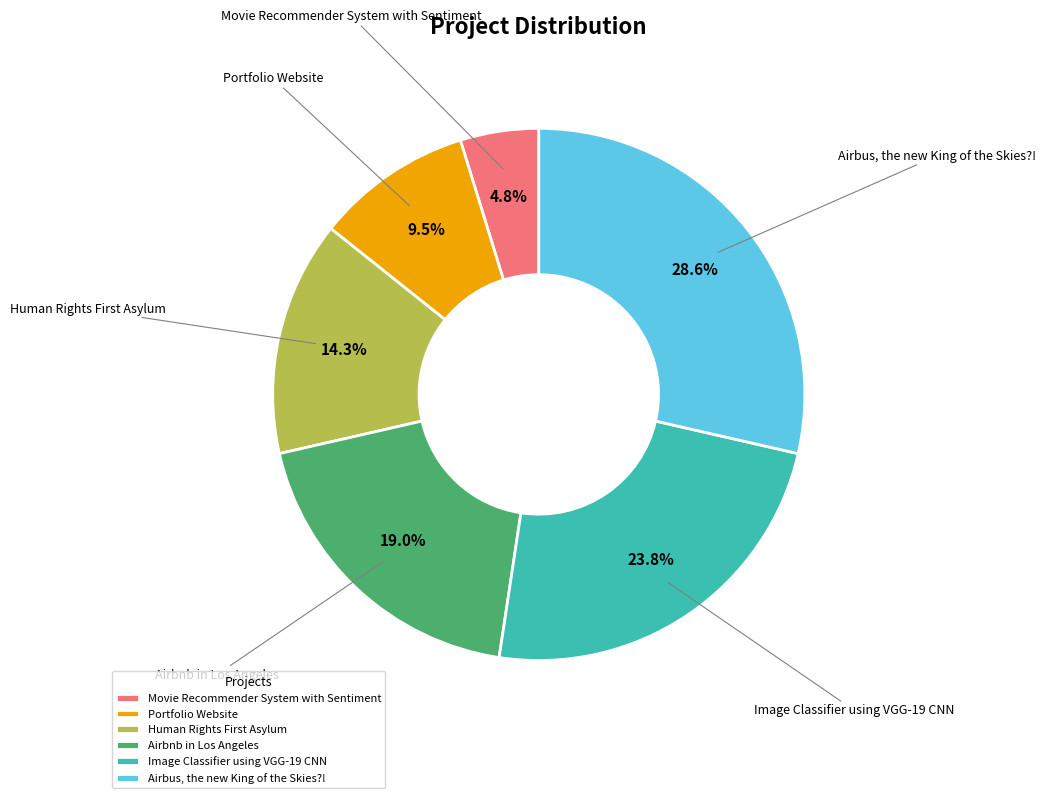

Which slice is the smallest?

Movie Recommender System with Sentiment